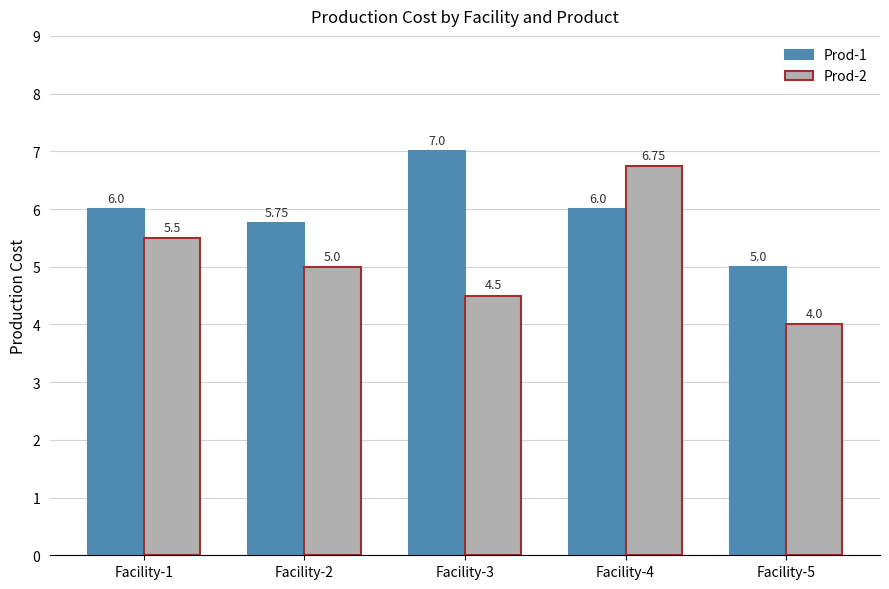

What is the value of the Prod-2 bar at the 5th from the left?

4.0